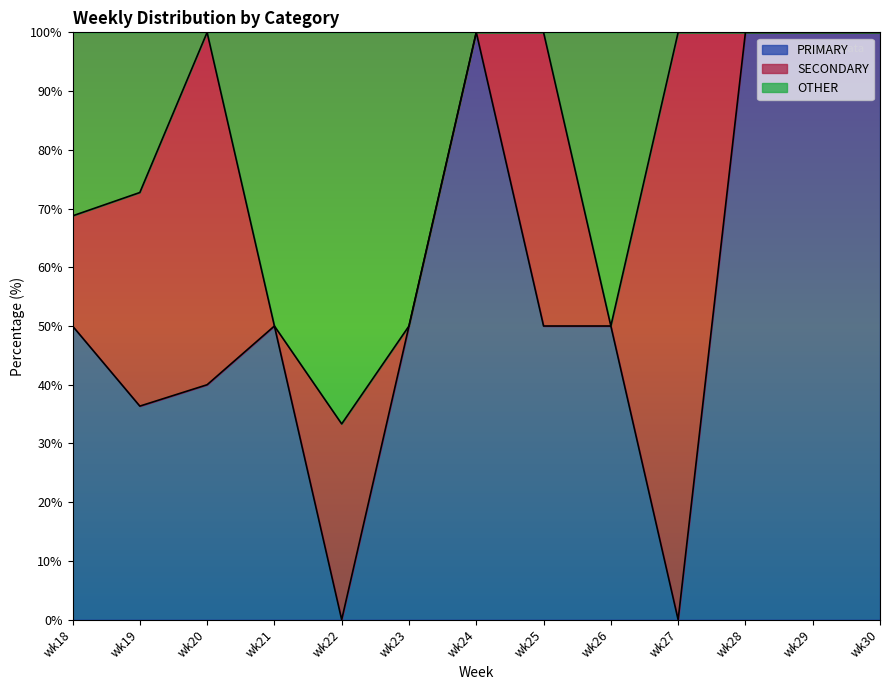

Where is the first local minimum for PRIMARY?

wk19